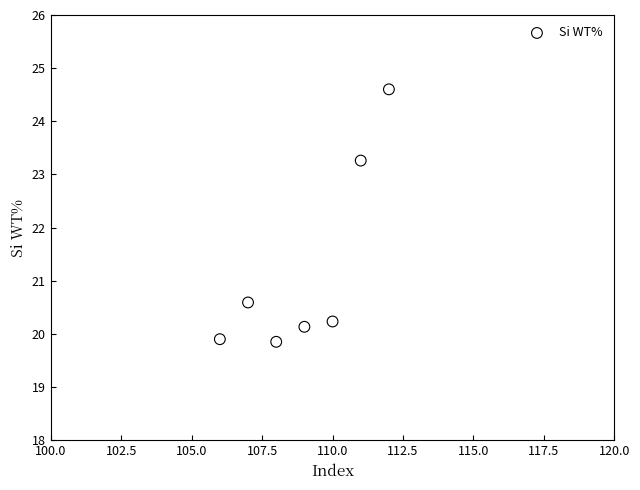

What Y value in the scatter plot is closest to 22?

23.3